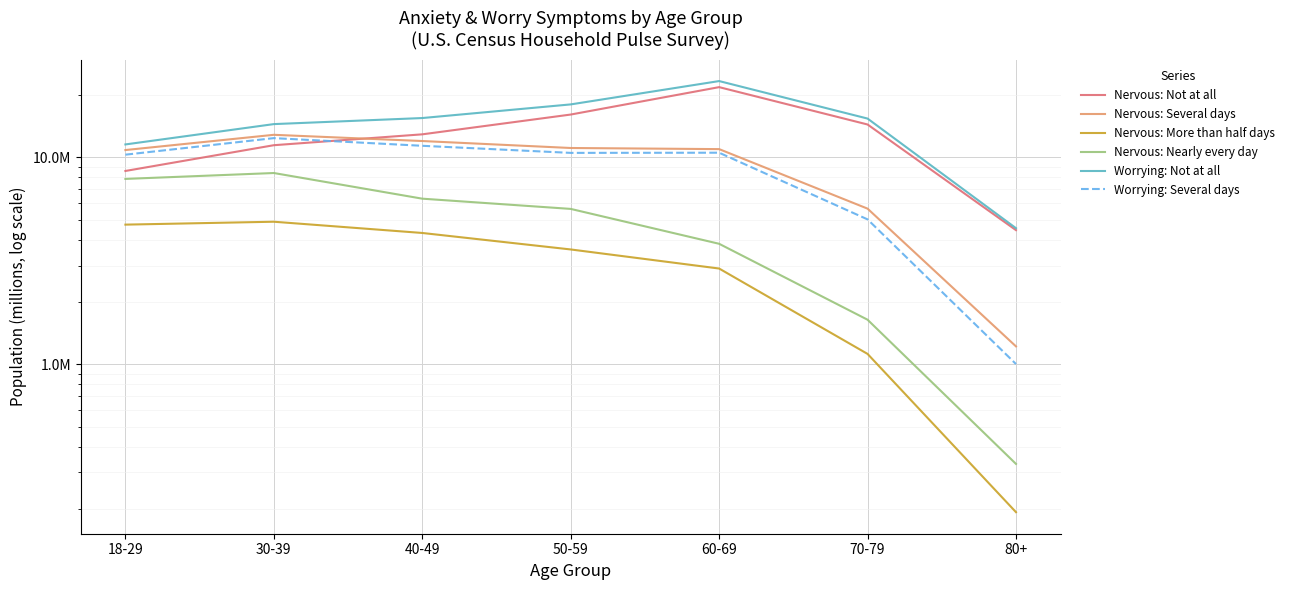

True or false: Nervous: Nearly every day has more than 2 interior local peaks.

False